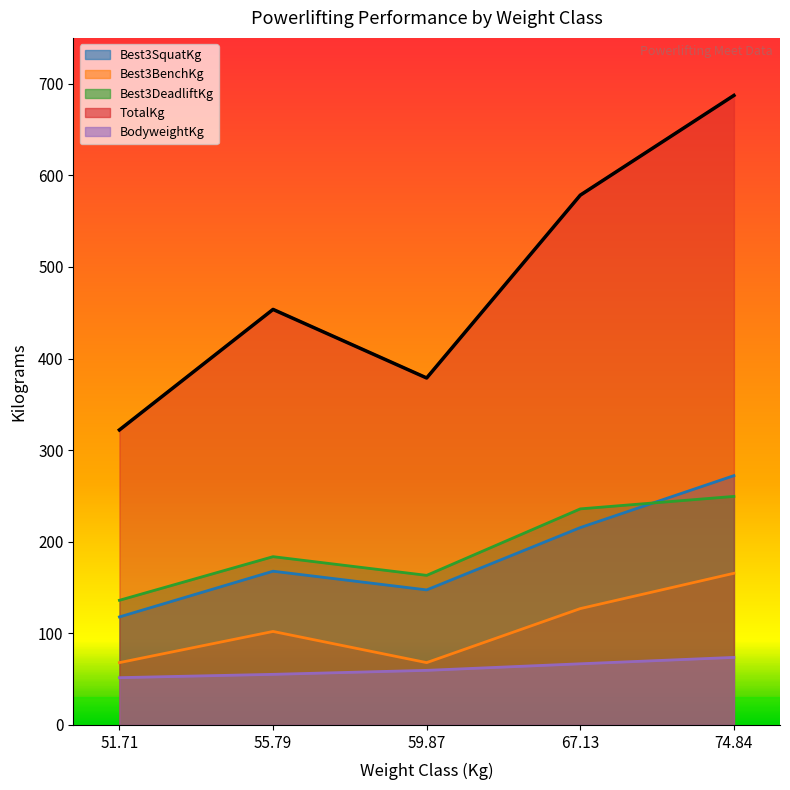

What is the approximate value of Best3BenchKg at 51.71?

68.0